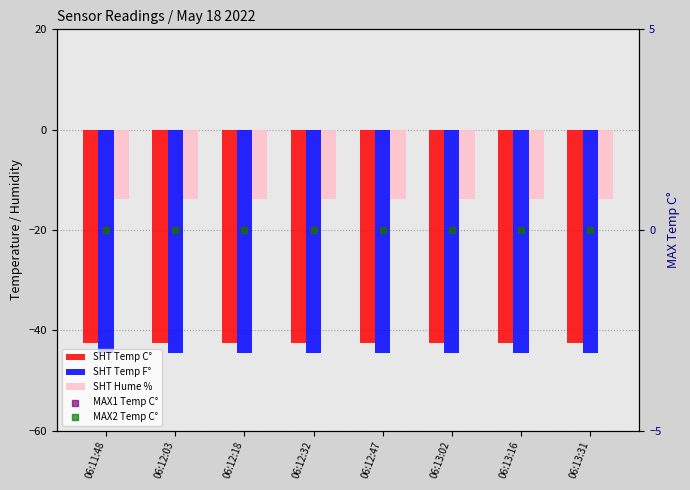

What are all the series names shown in the legend?

SHT Temp C°, SHT Temp F°, SHT Hume %, MAX1 Temp C°, MAX2 Temp C°